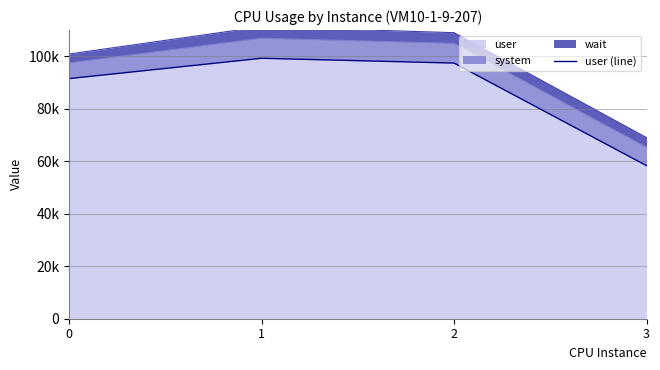

What is the difference between the second highest and second lowest values?

5907